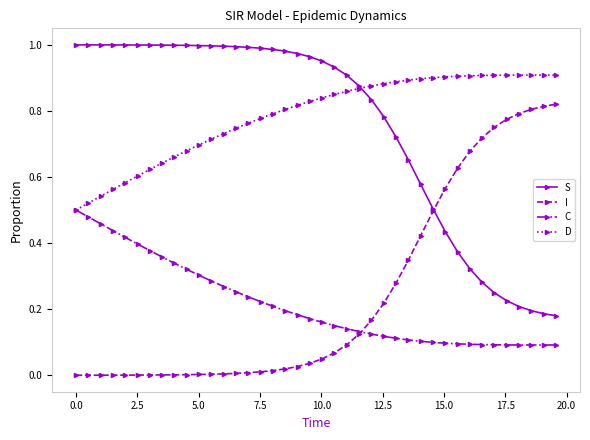

At how many categories does at least one series exceed 0?

40